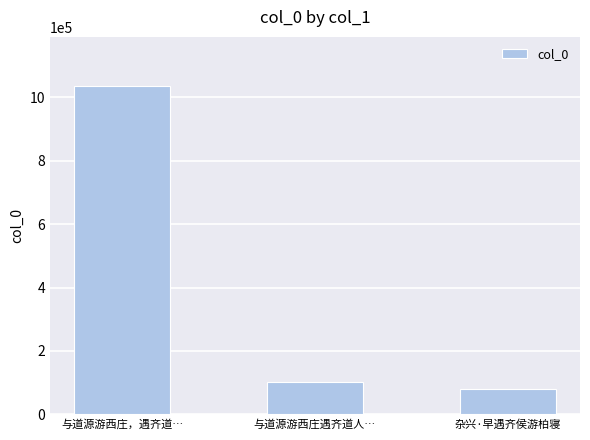

At which label is the value closest to 557609?

与道源游西庄遇齐道人…